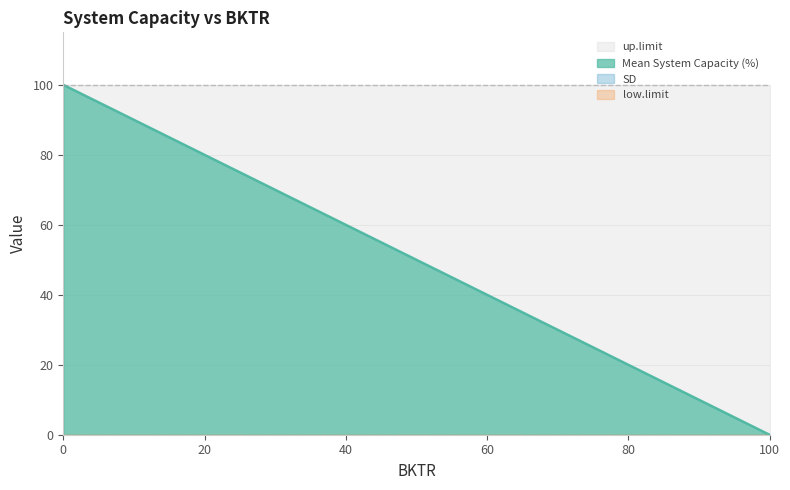

List the series in order of their peak value, highest first.

Mean System Capacity (%), up.limit, SD, low.limit